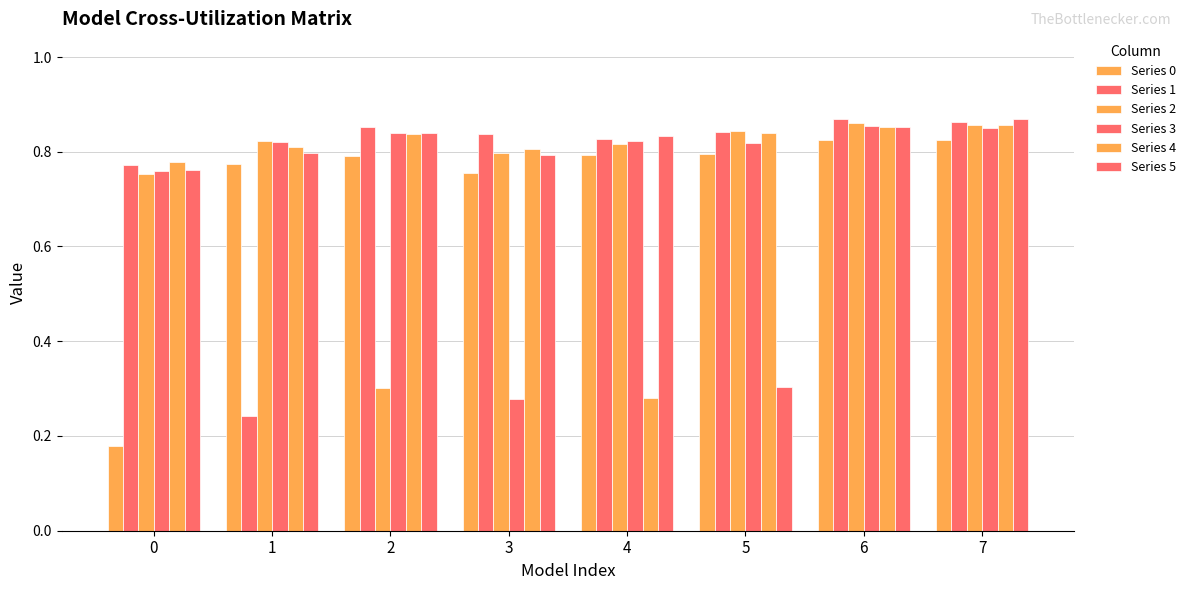

Which series changed the most between 2 and 5?

Series 2